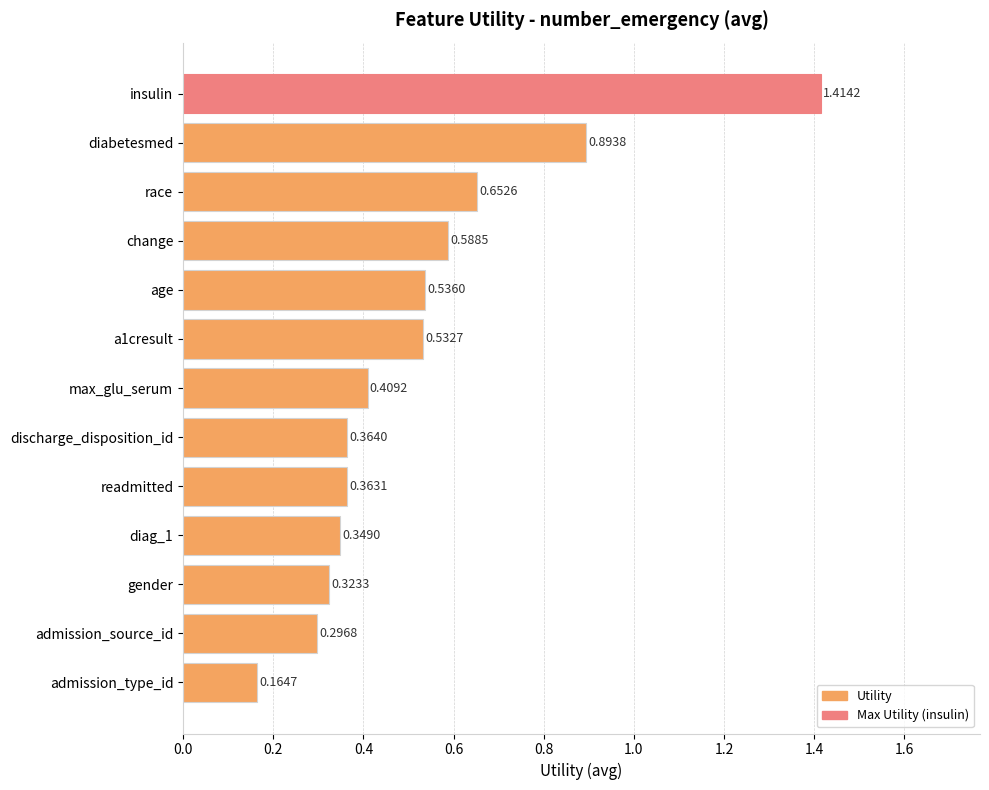

List the labels in order of value, largest first.

insulin, diabetesmed, race, change, age, a1cresult, max_glu_serum, discharge_disposition_id, readmitted, diag_1, gender, admission_source_id, admission_type_id